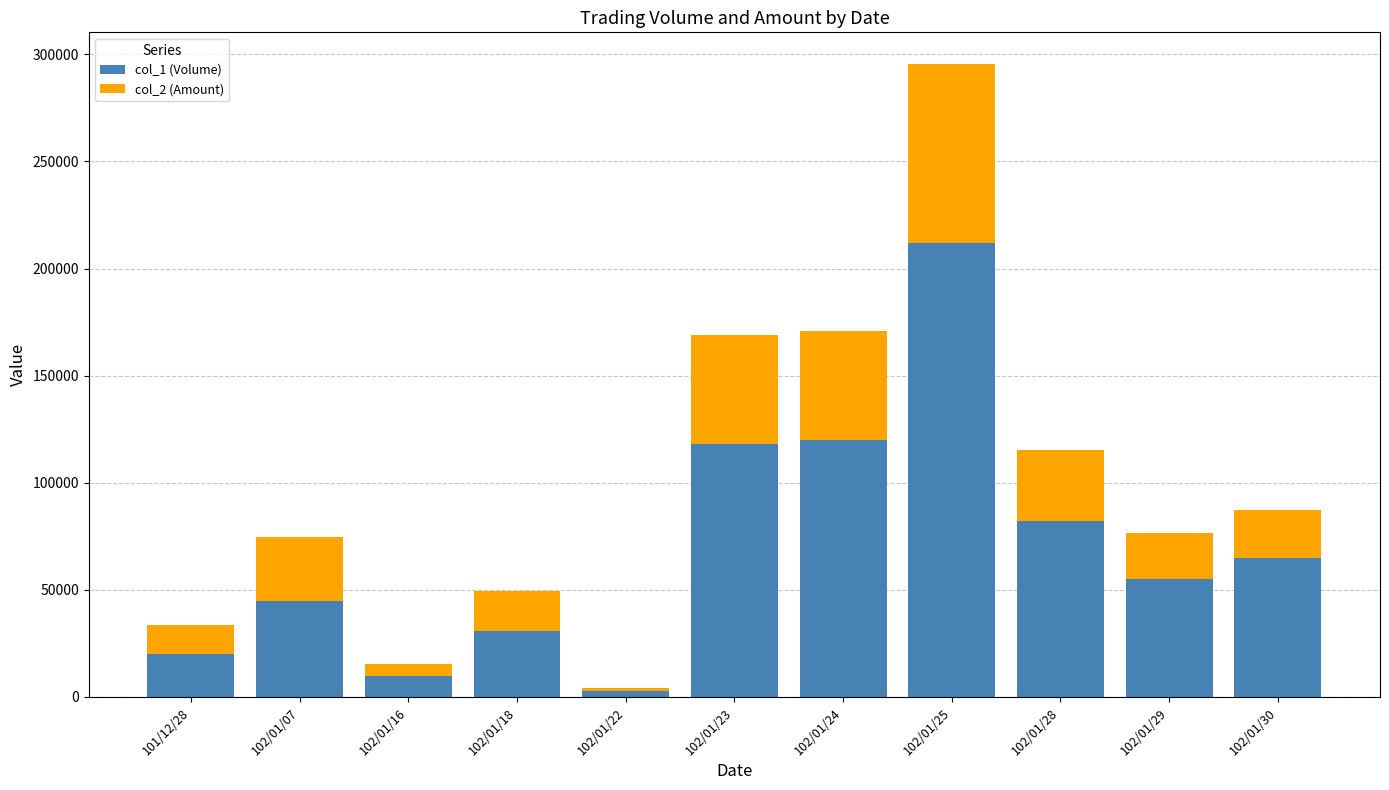

Reading left to right, transcribe the values for col_1 (Volume).

101/12/28=20000	102/01/07=45000	102/01/16=10000	102/01/18=31000	102/01/22=3000	102/01/23=118000	102/01/24=120000	102/01/25=212000	102/01/28=82000	102/01/29=55000	102/01/30=65000